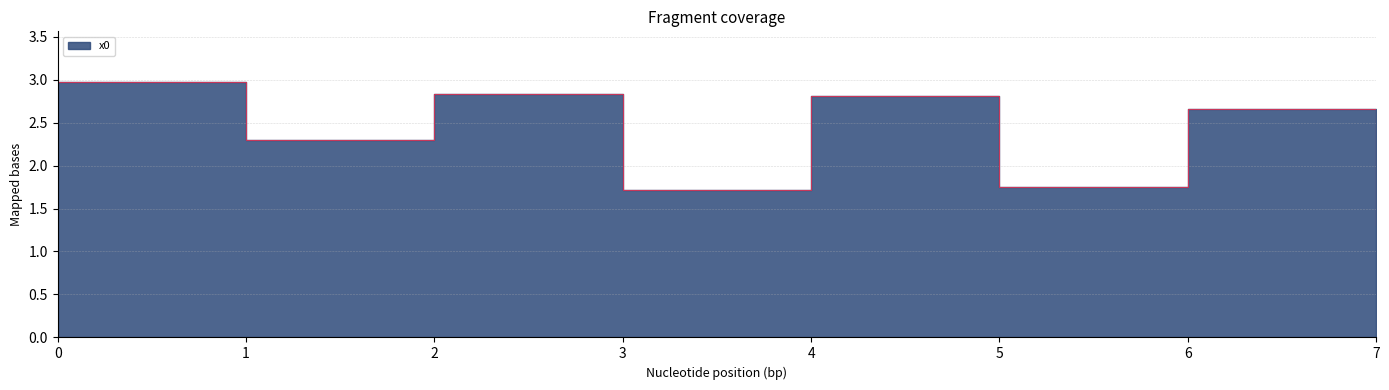

Reading left to right, extract all data points from this chart.

3.0	2.3	2.8	1.7	2.8	1.8	2.7	1.3